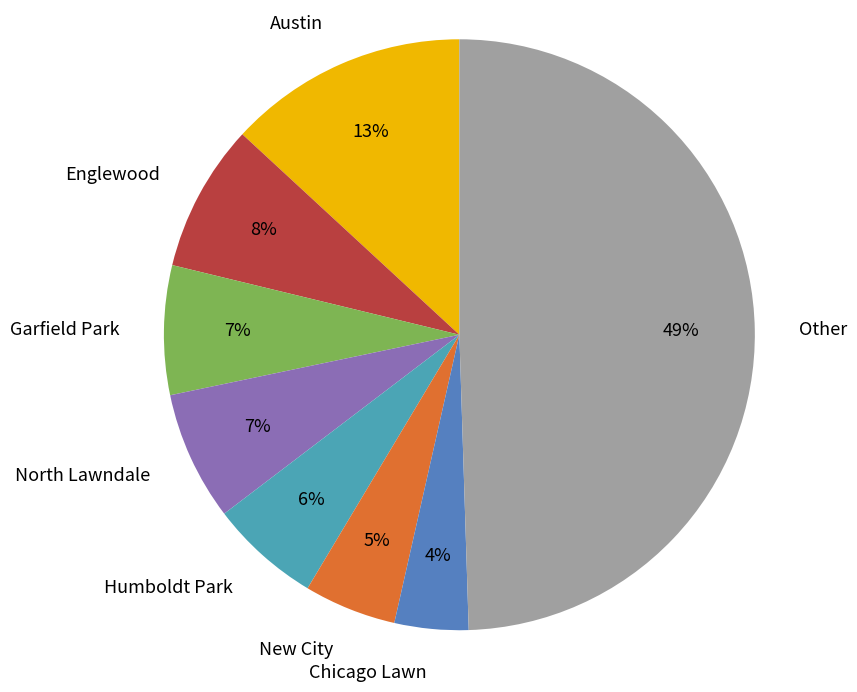

Does Austin account for over 50% of the chart?

No